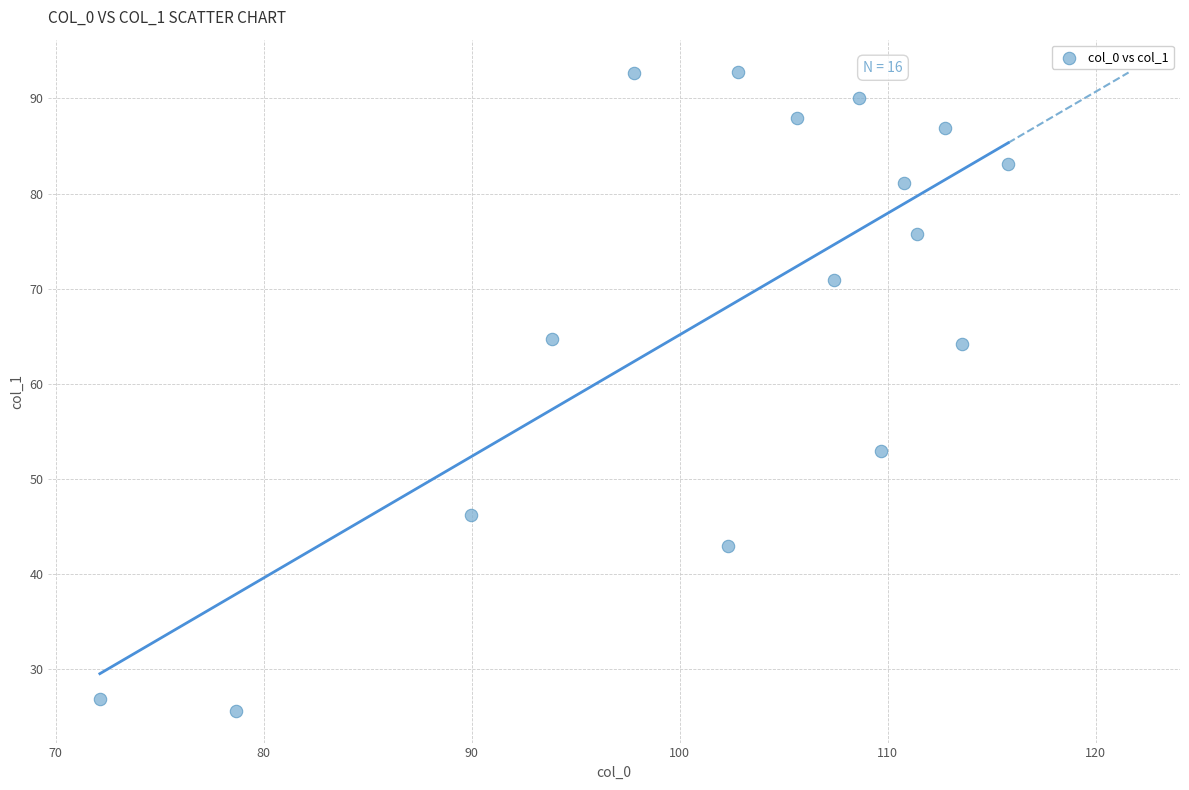

What is the range of Y values (max minus min)?

67.2